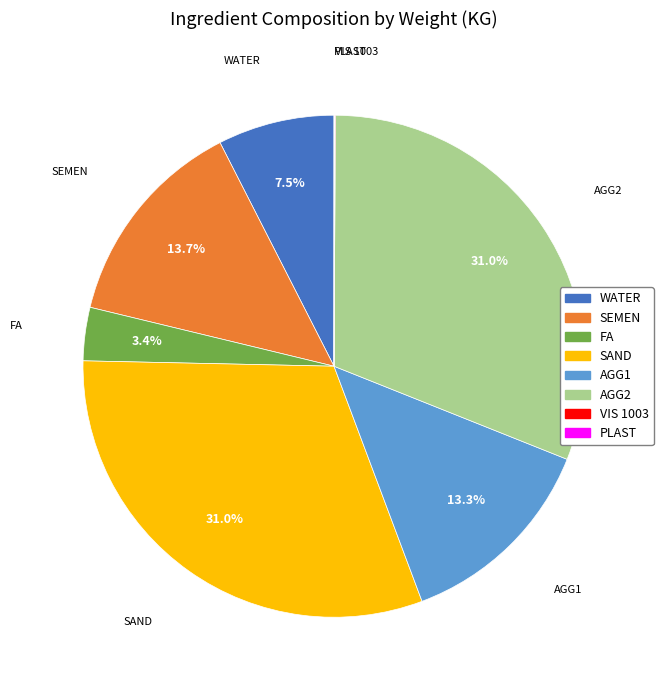

How much of the chart is everything except FA?

96.6%